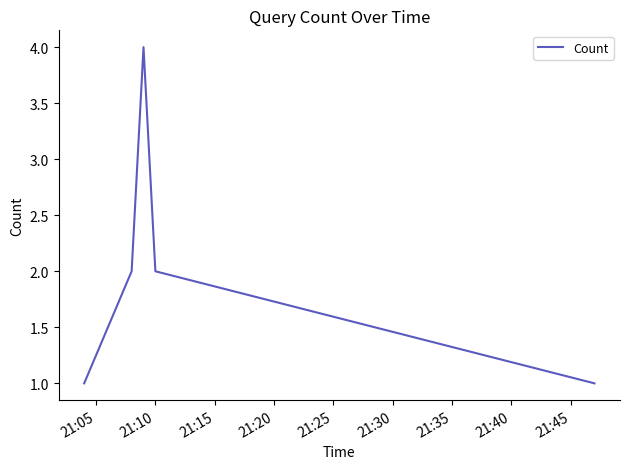

What is the difference between the maximum and minimum values?

3